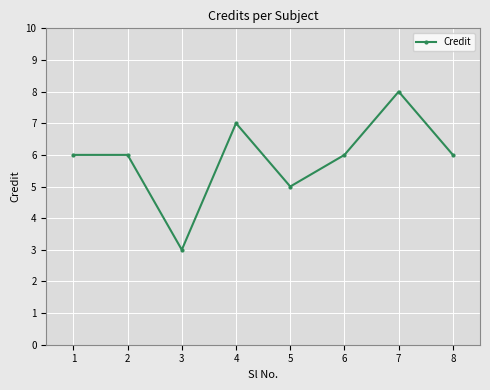

What is the value of the 7th point from the left?

8